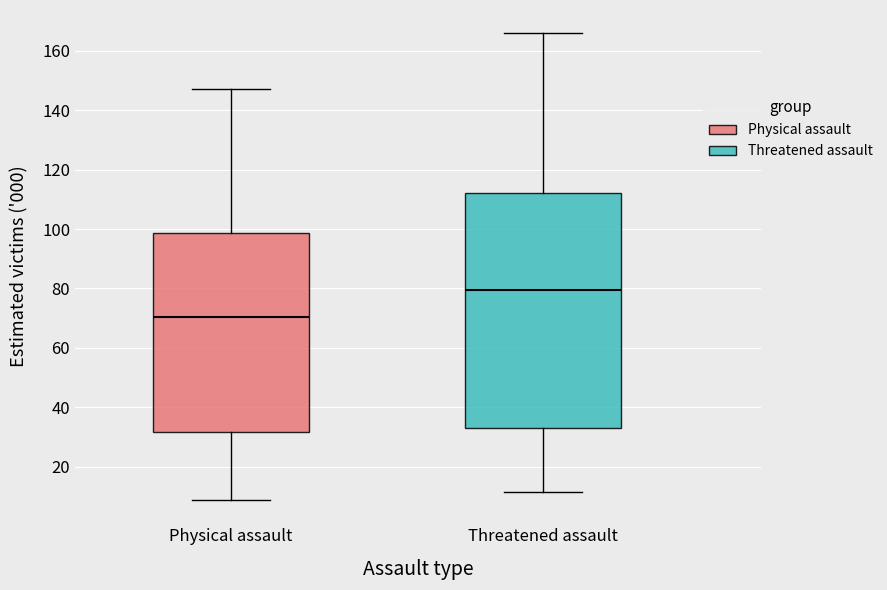

Which box's median line is the highest?

Threatened assault